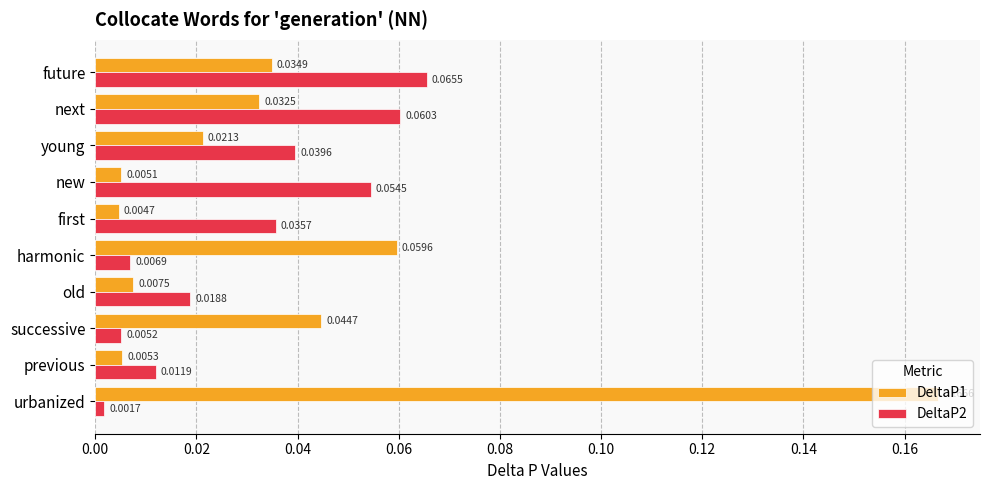

Which series has the largest total across all categories?

DeltaP1